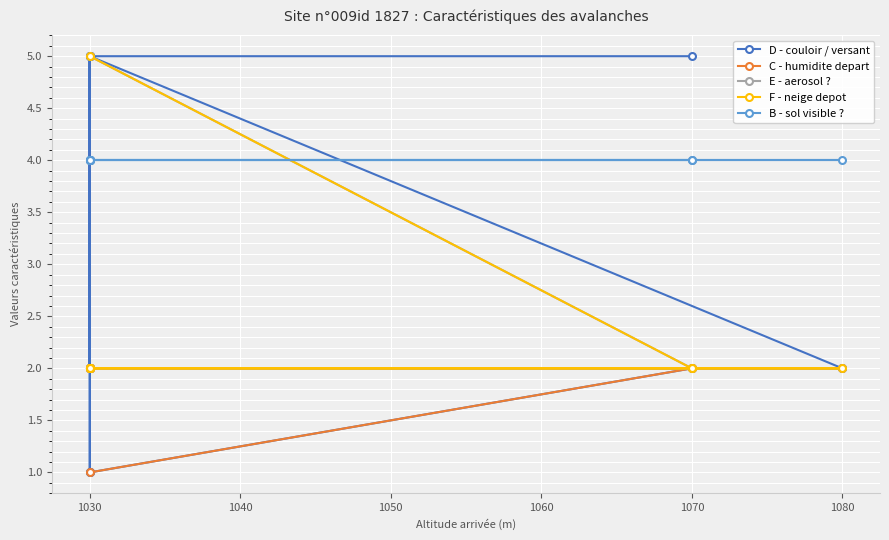

What is the difference between the maximum and minimum values in the D - couloir / versant series?

4